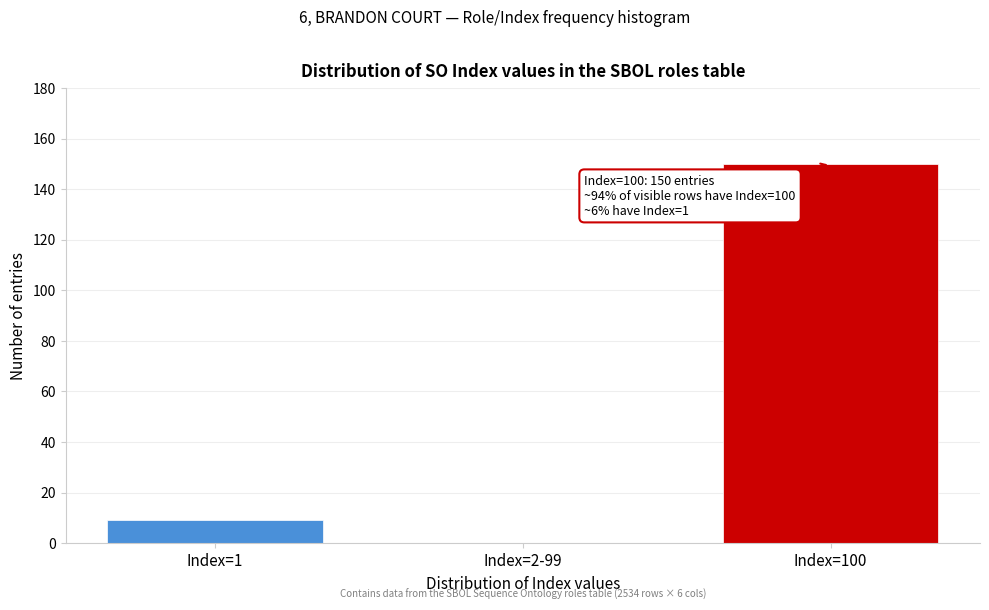

Reading left to right, transcribe all the data shown in this chart.

Index=1=9	Index=2-99=0	Index=100=150